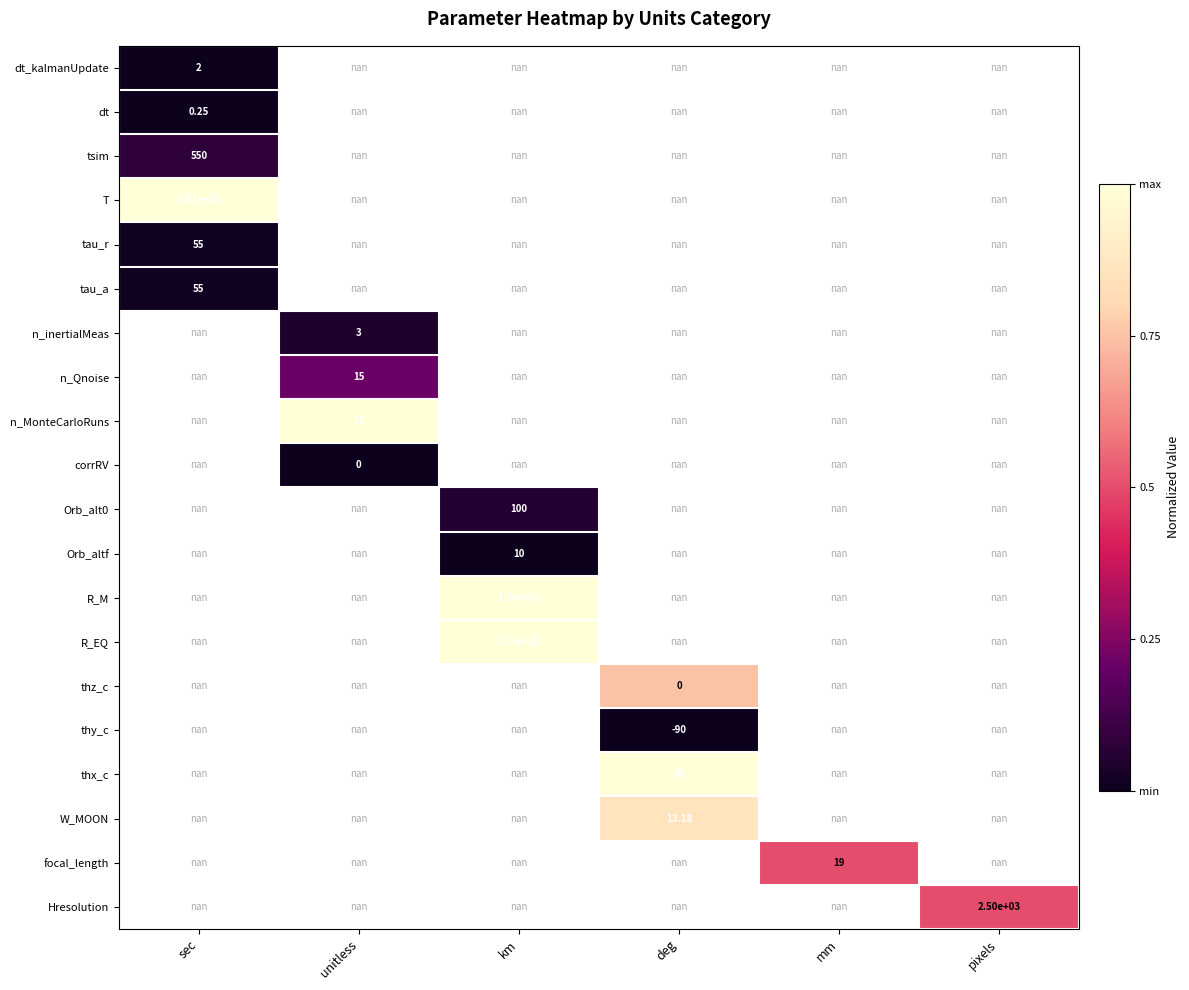

List the series in order of their peak value, highest first.

T, tau_r, tau_a, dt_kalmanUpdate, n_inertialMeas, n_Qnoise, n_MonteCarloRuns, corrRV, Orb_alt0, Orb_altf, R_M, R_EQ, thz_c, thy_c, thx_c, W_MOON, focal_length, Hresolution, tsim, dt